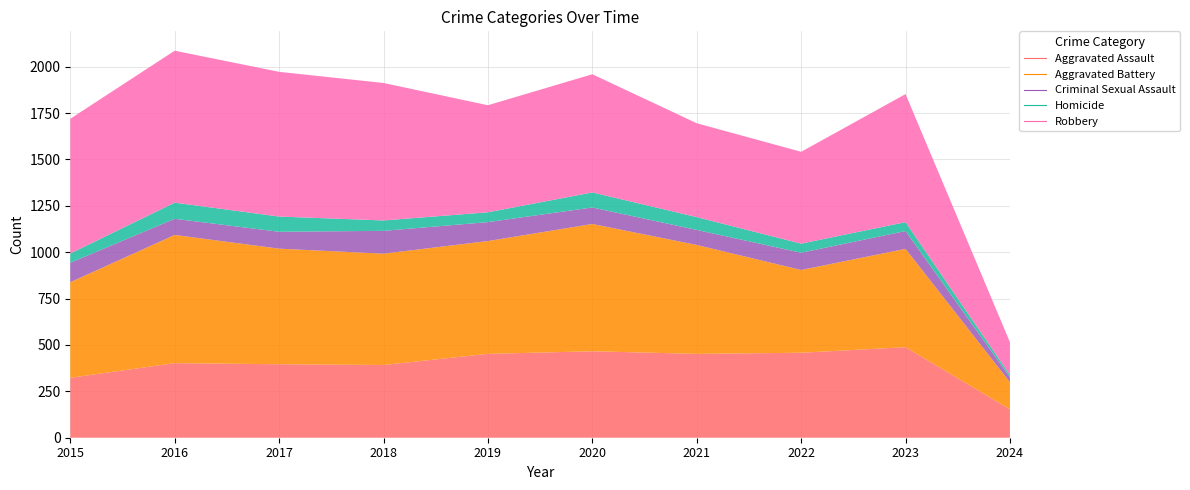

True or false: Aggravated Assault has more than 2 points higher than both neighbors.

True